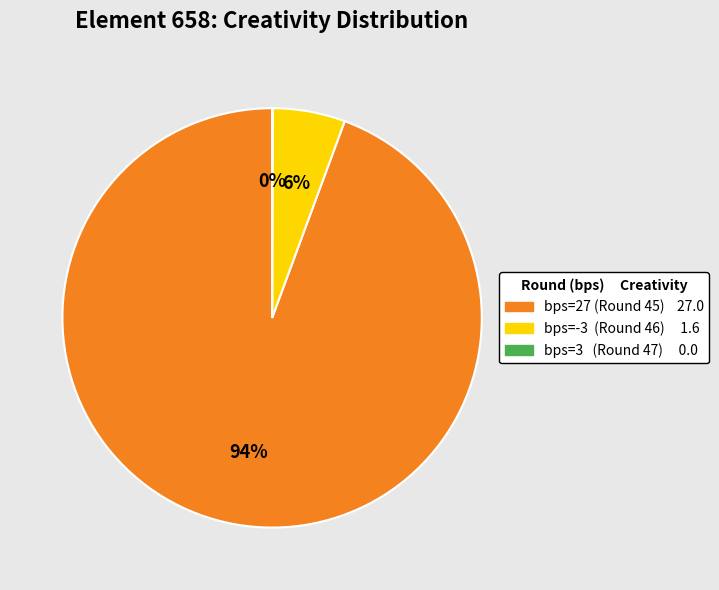

To the nearest percent, what is the average slice percentage?

33%